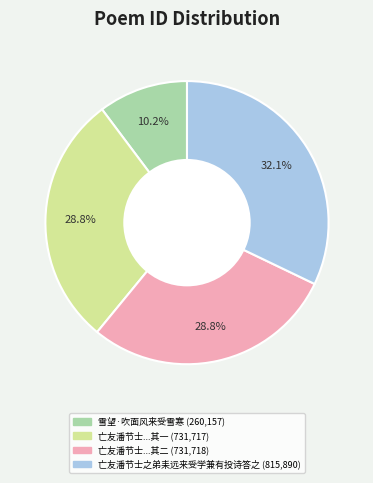

How many slices are in this pie chart?

4